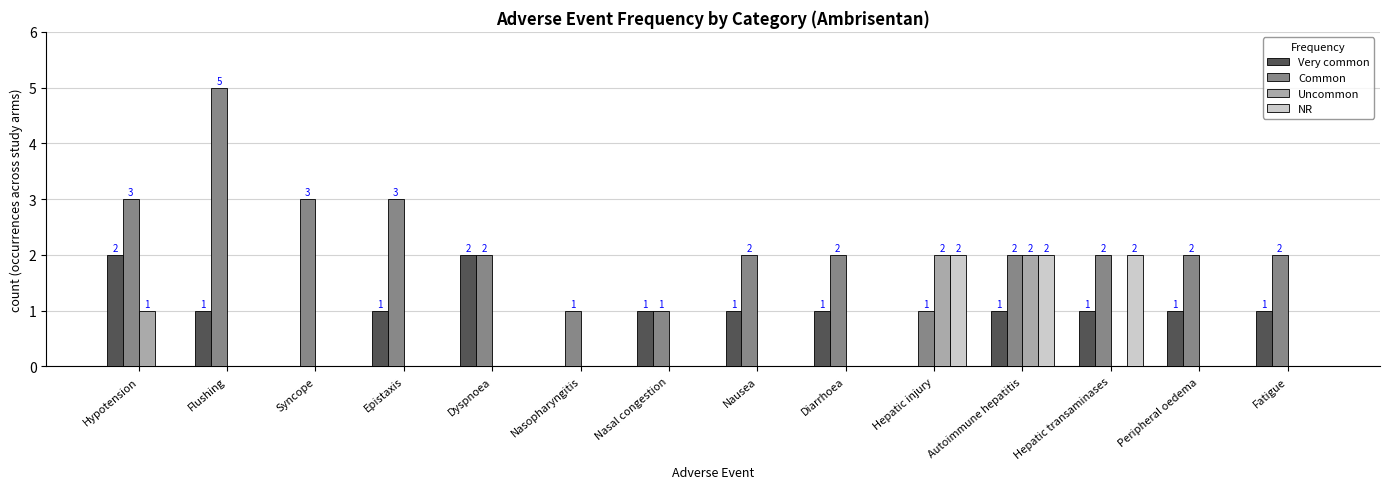

How many groups of bars are there?

14